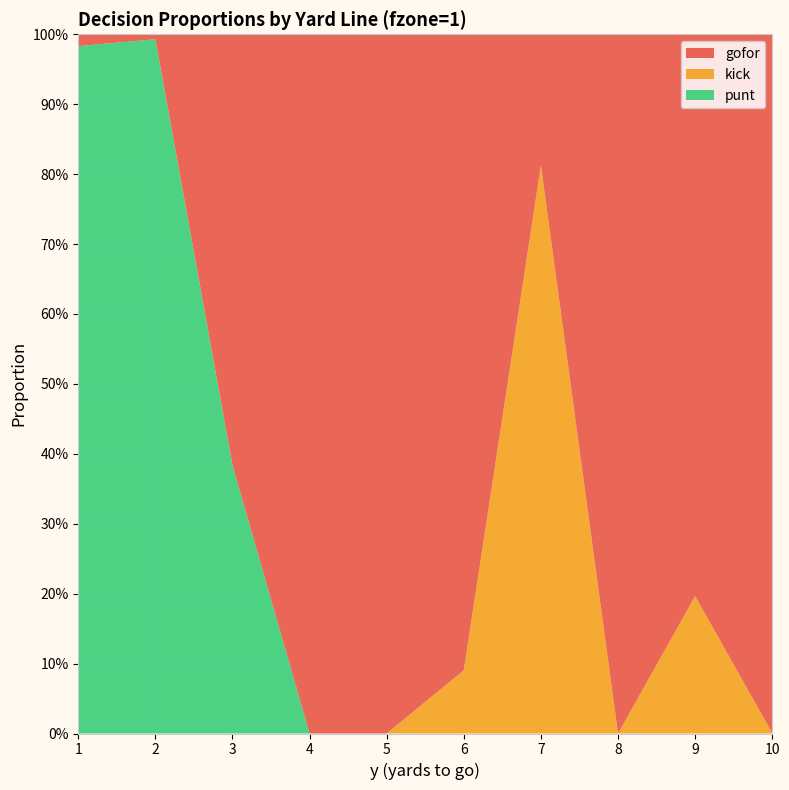

Reading right to left, what are all the values shown in this chart?

gofor: 10=1.0	9=1.0	8=1.0	7=0.2	6=0.9	5=1.0	4=1.0	3=0.6	2=0.0	1=0.0
kick: 10=0.0	9=0.2	8=0.0	7=0.8	6=0.1	5=0.0	4=0.0	3=0.0	2=0.0	1=0.0
punt: 10=0.0	9=0.0	8=0.0	7=0.0	6=0.0	5=0.0	4=0.0	3=0.4	2=1.0	1=1.0